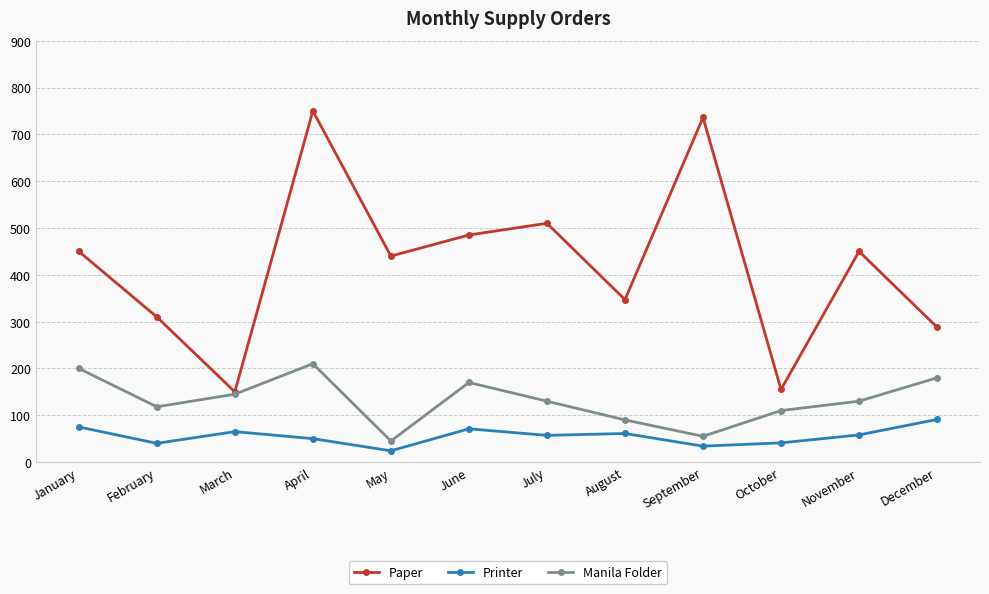

At which category does Manila Folder reach its first local peak?

April